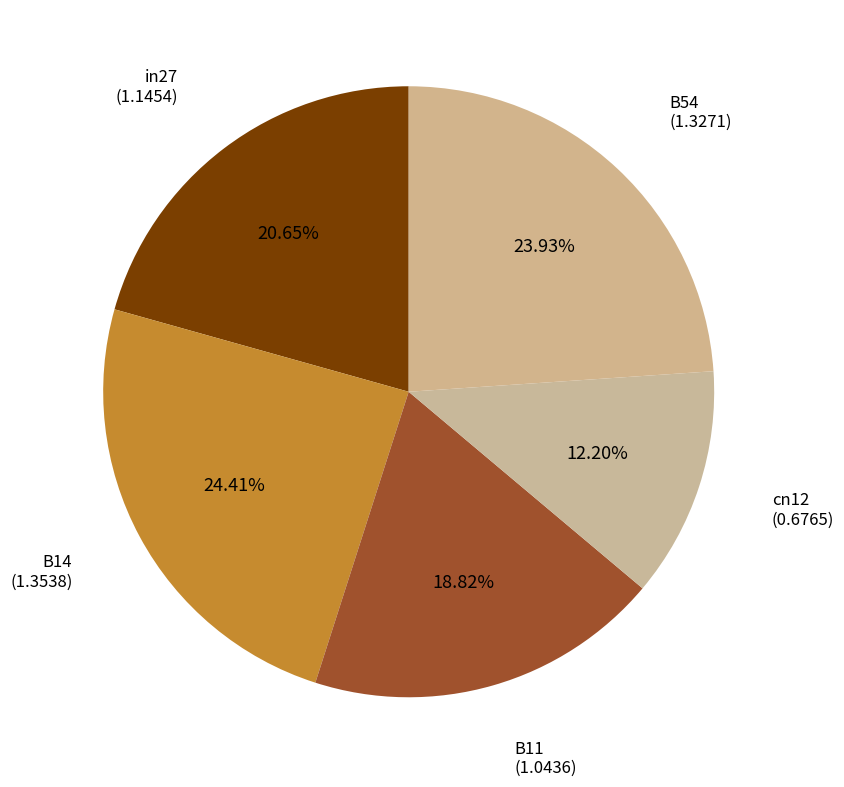

How many slices are in this pie chart?

5